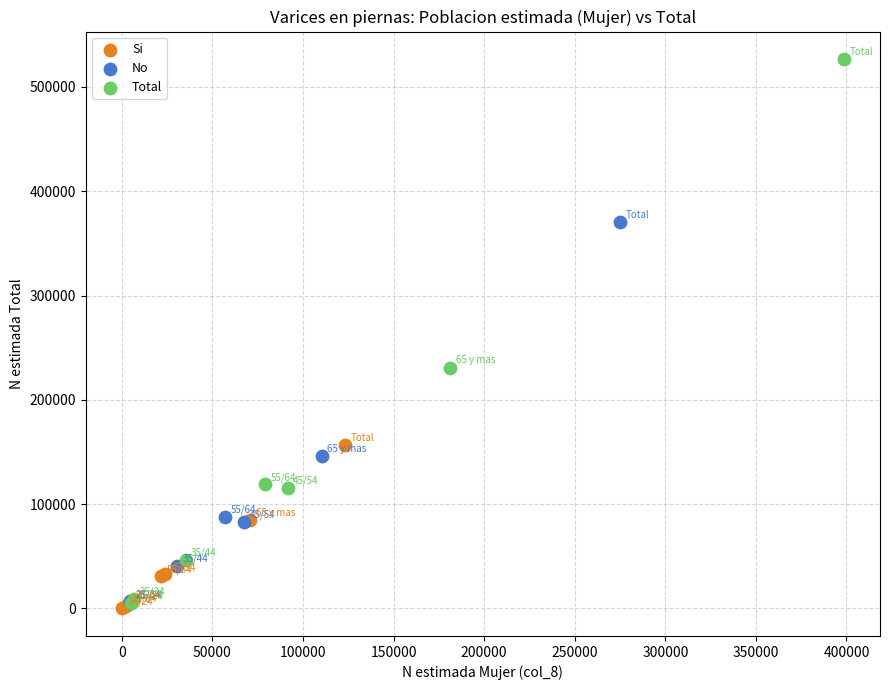

Which series has the widest spread of Y values?

Total